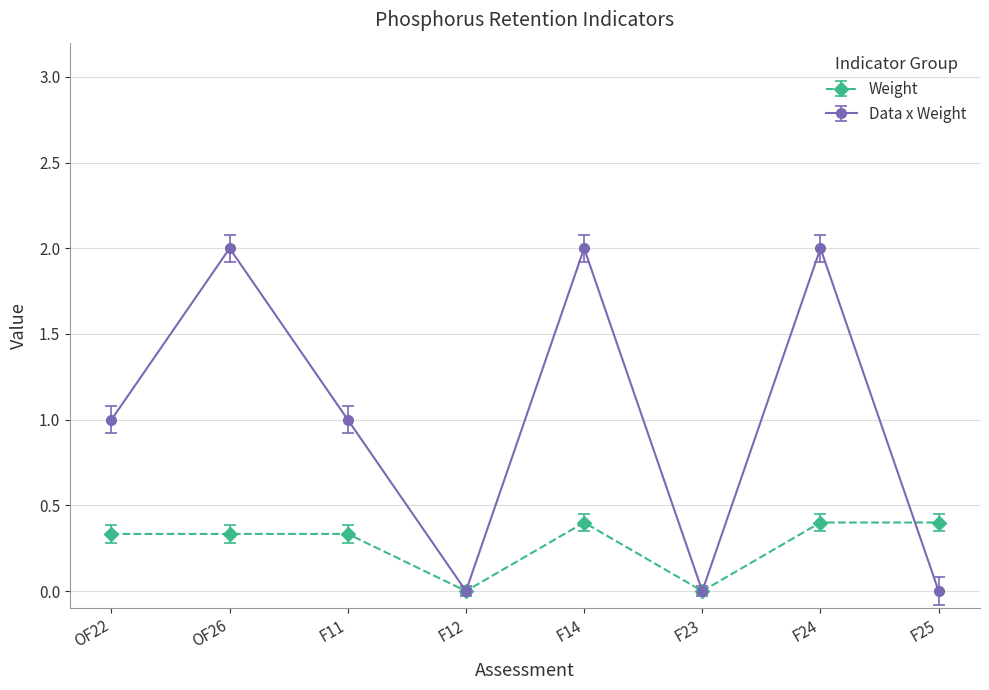

Which series has the largest total across all categories?

Data x Weight